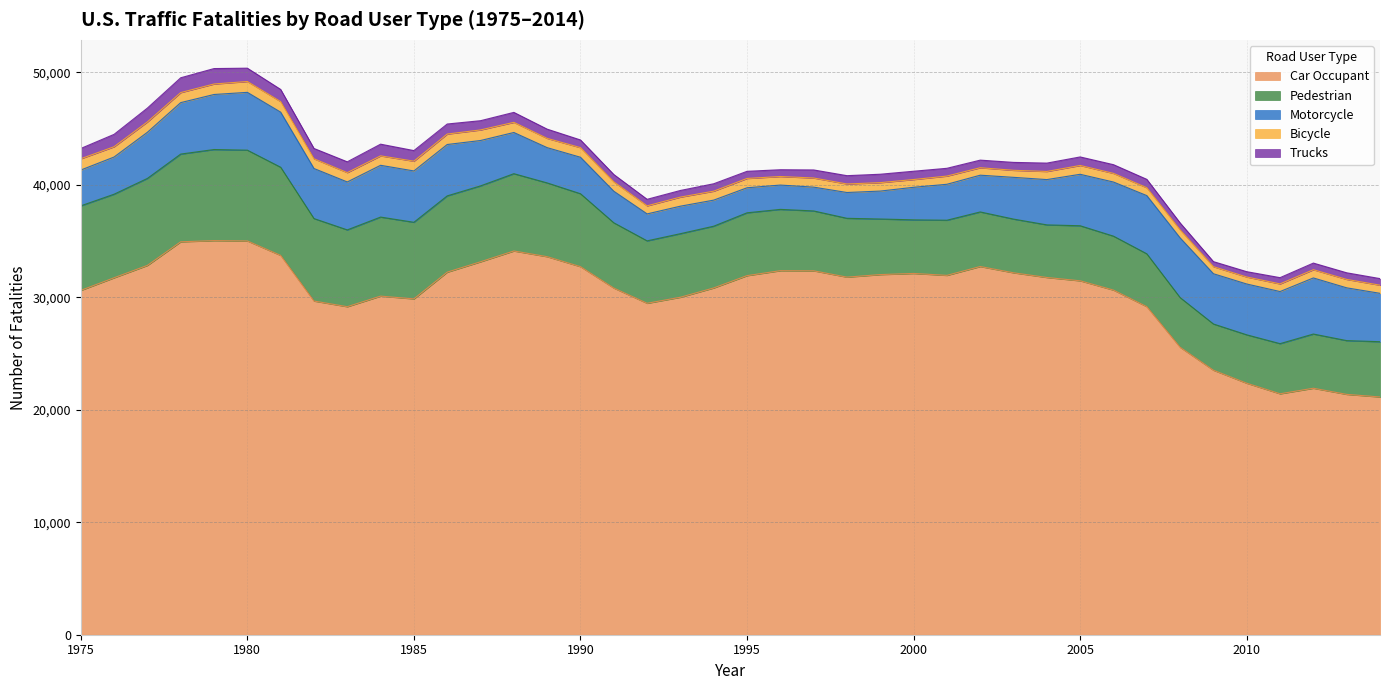

What is the maximum value shown in the chart?

35026